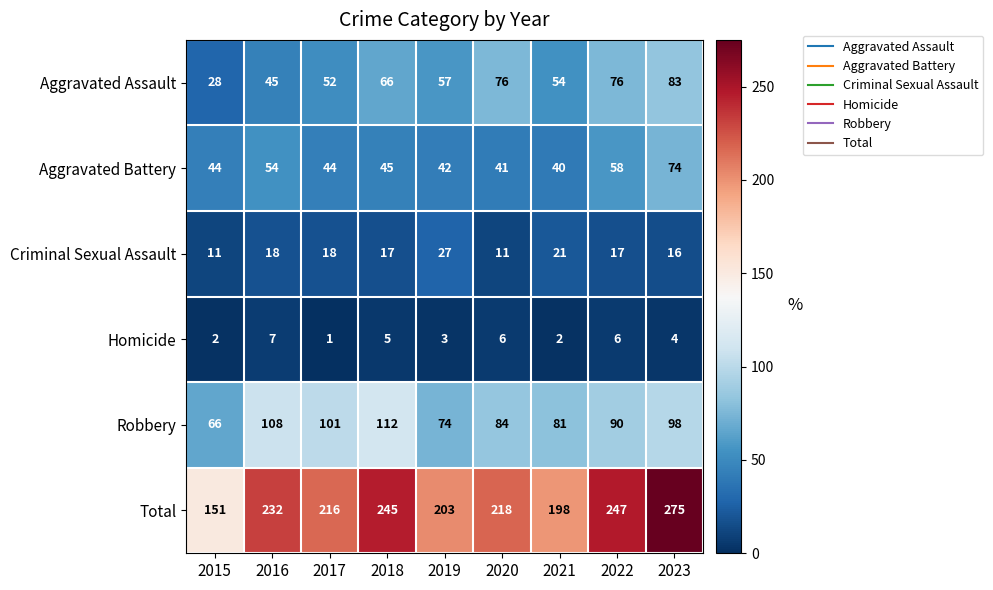

Which series has the widest spread of values?

Total